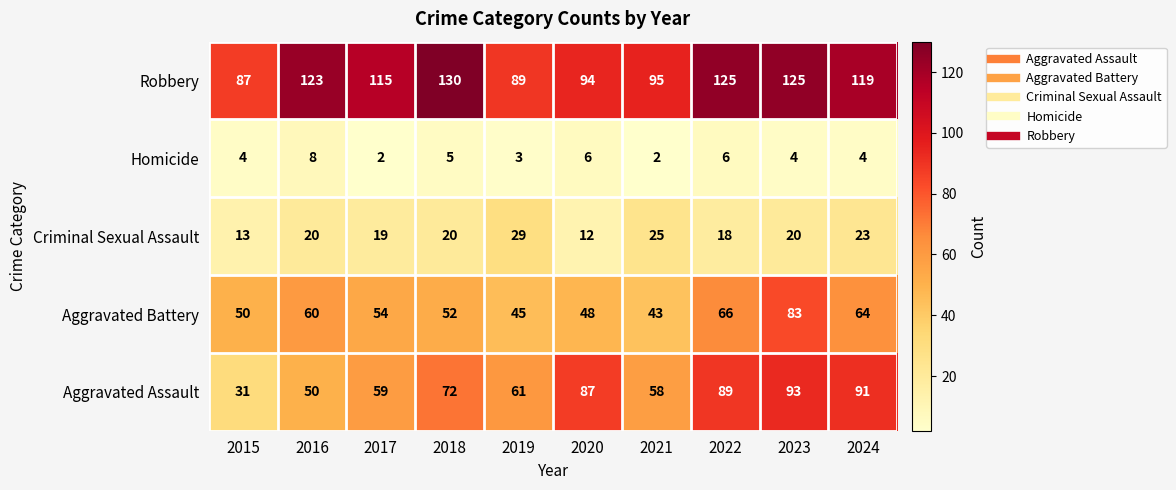

Rank the series by their maximum value, from lowest to highest.

Homicide, Criminal Sexual Assault, Aggravated Battery, Aggravated Assault, Robbery